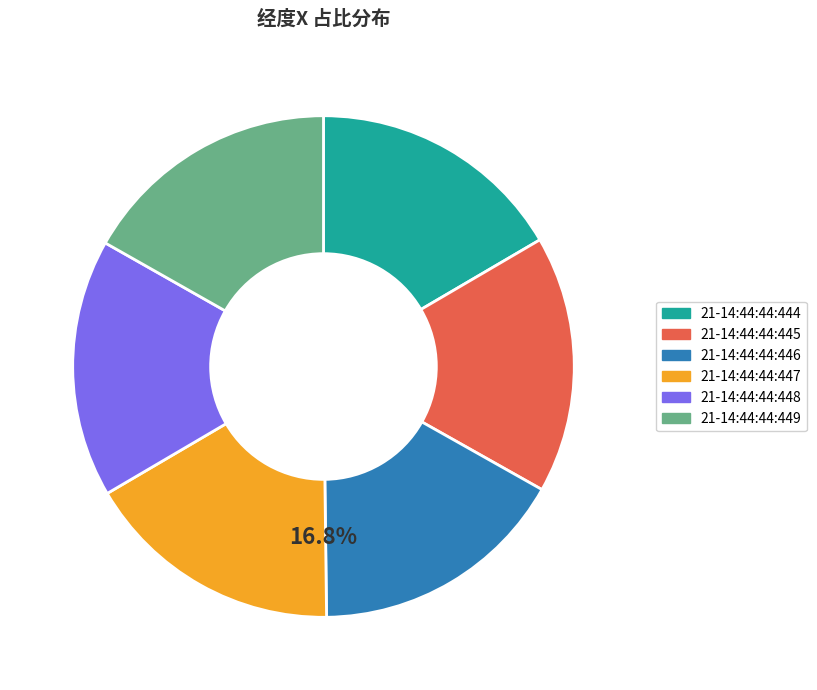

Does any single category account for the majority?

No